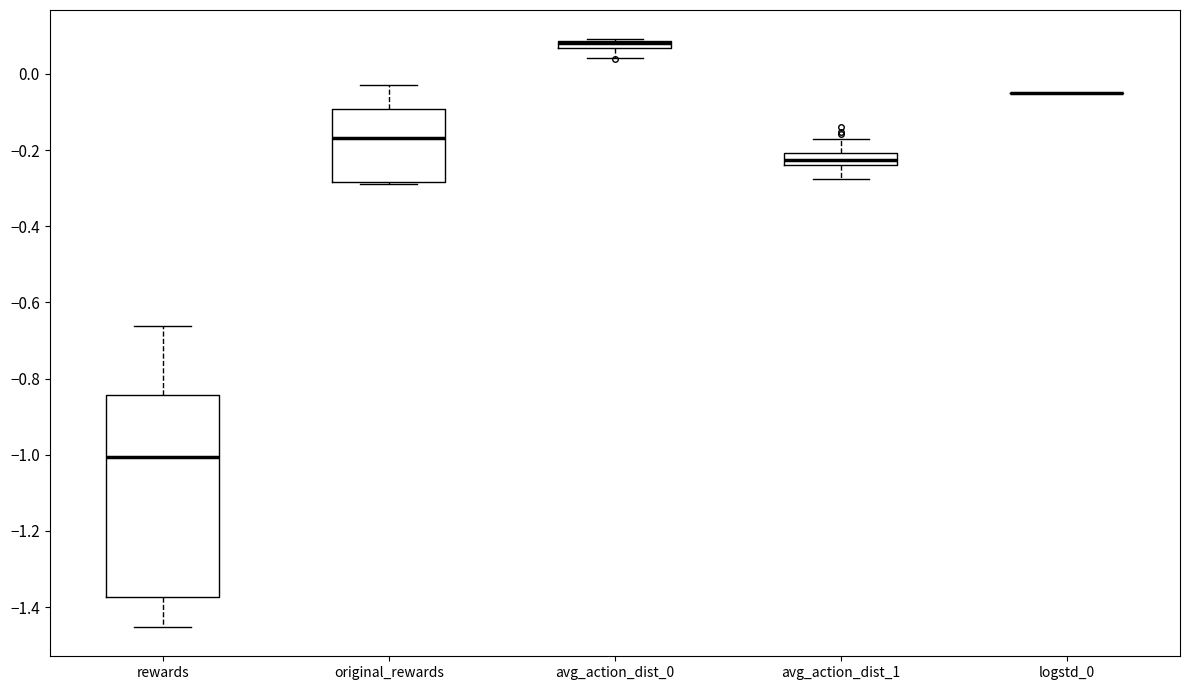

Where is the lower edge of the box for avg_action_dist_1 on the y-axis? The values are not printed on the chart, so give them approximately, as read against the axis.

-0.24